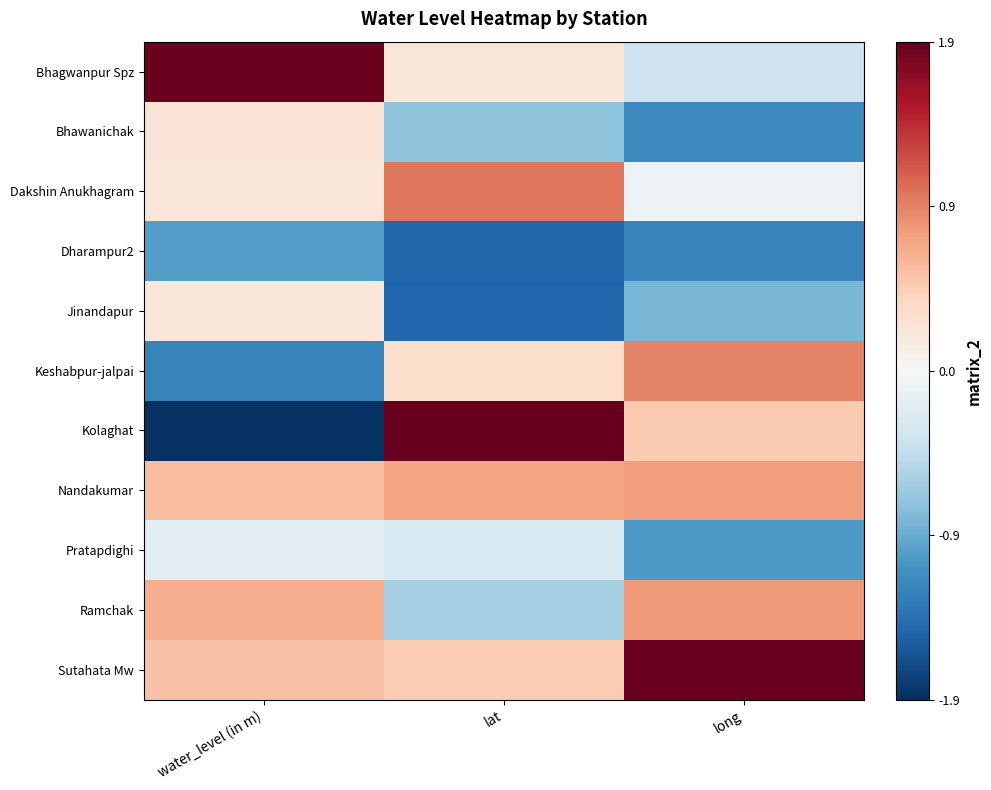

At how many categories does at least one series exceed 0?

3